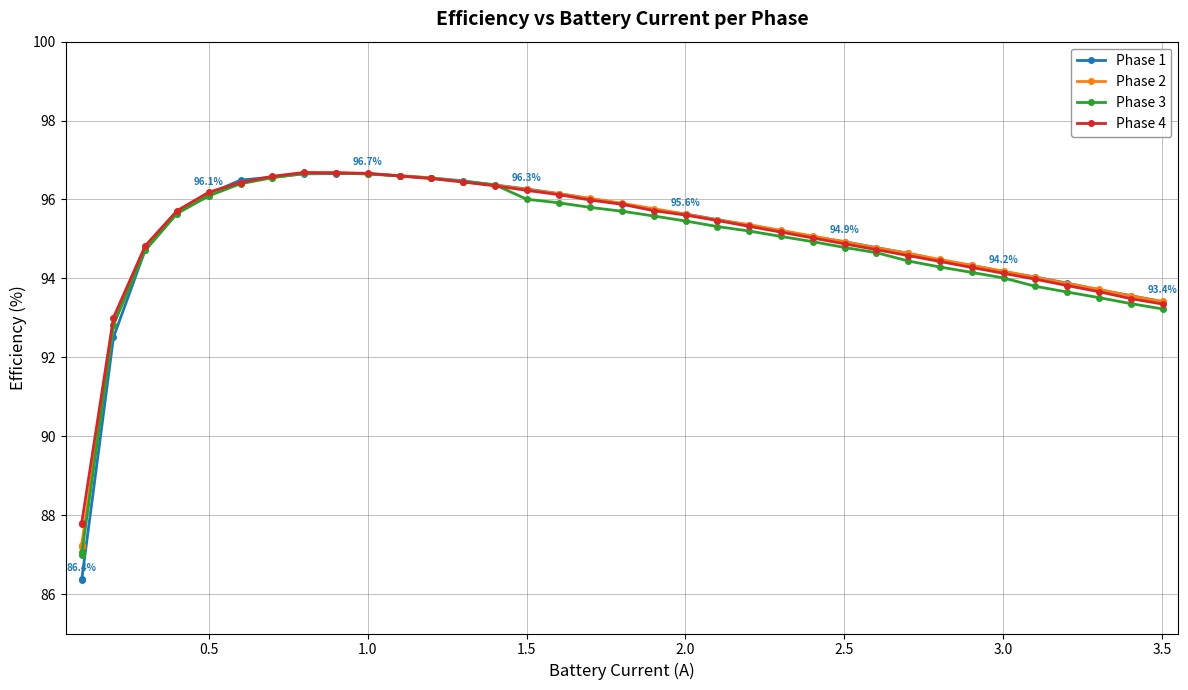

What is the maximum value shown in the chart?

96.7